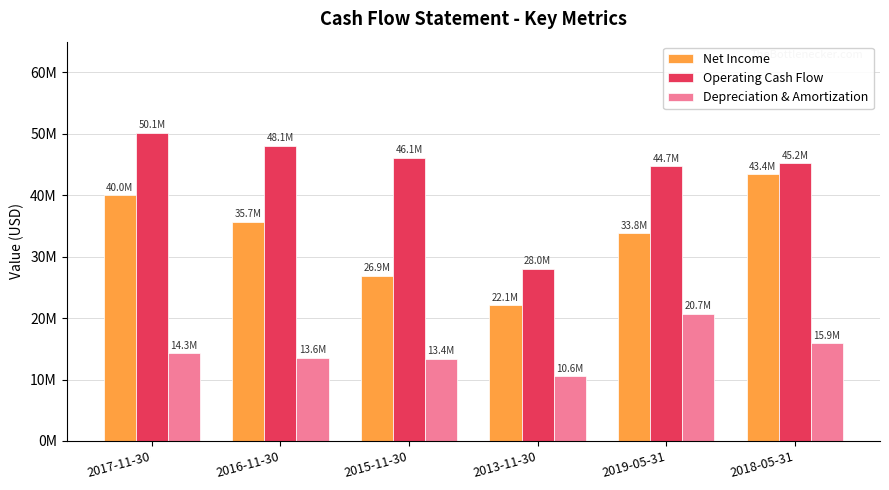

What is the label of the 1st bar from the left?

2017-11-30